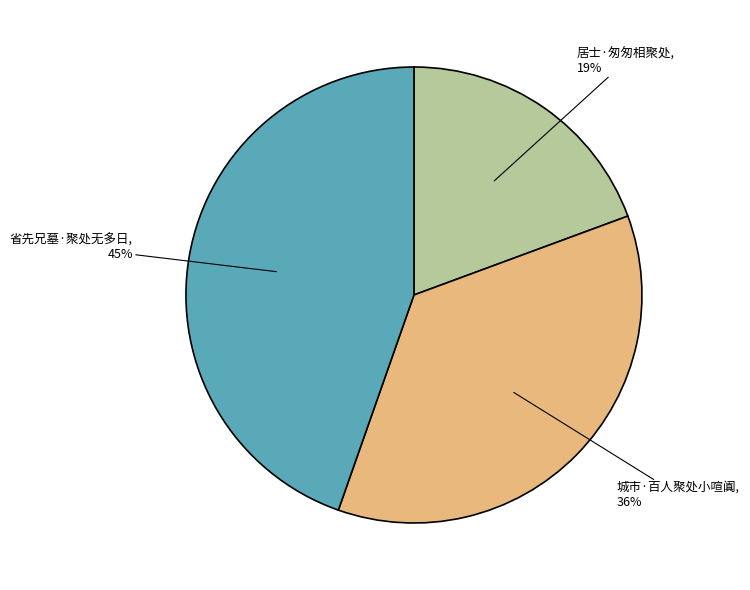

Is there any slice that represents more than half of the pie?

No